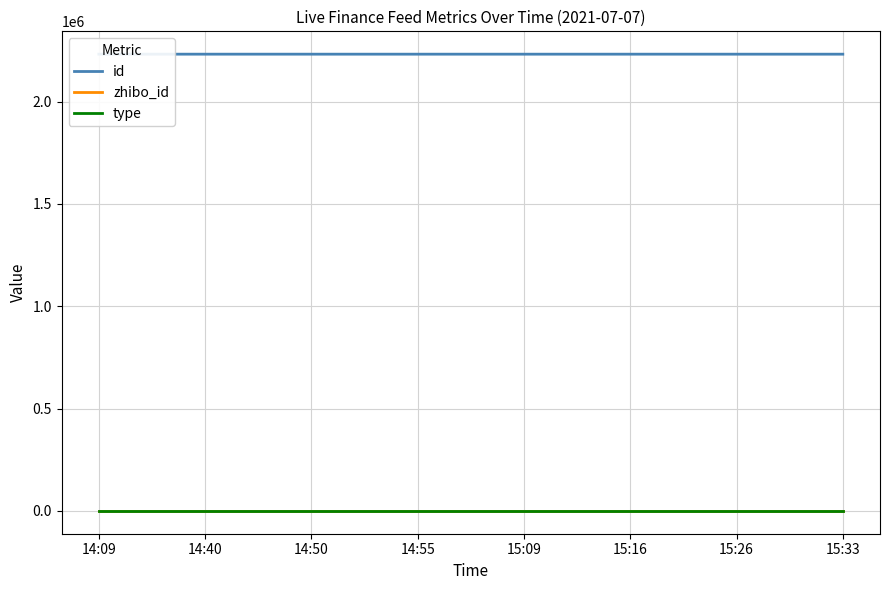

True or false: id has more than 0 points higher than both neighbors.

False